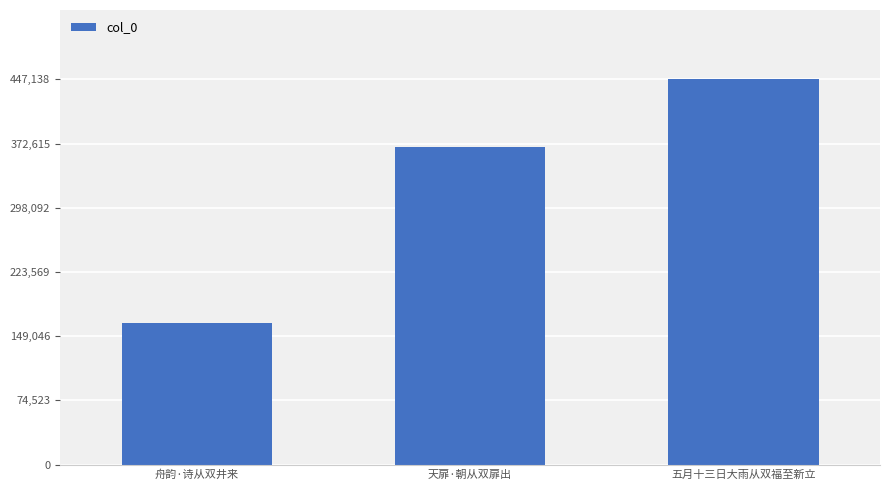

What value does the data have at 舟韵·诗从双井来, to the nearest 100?

164700